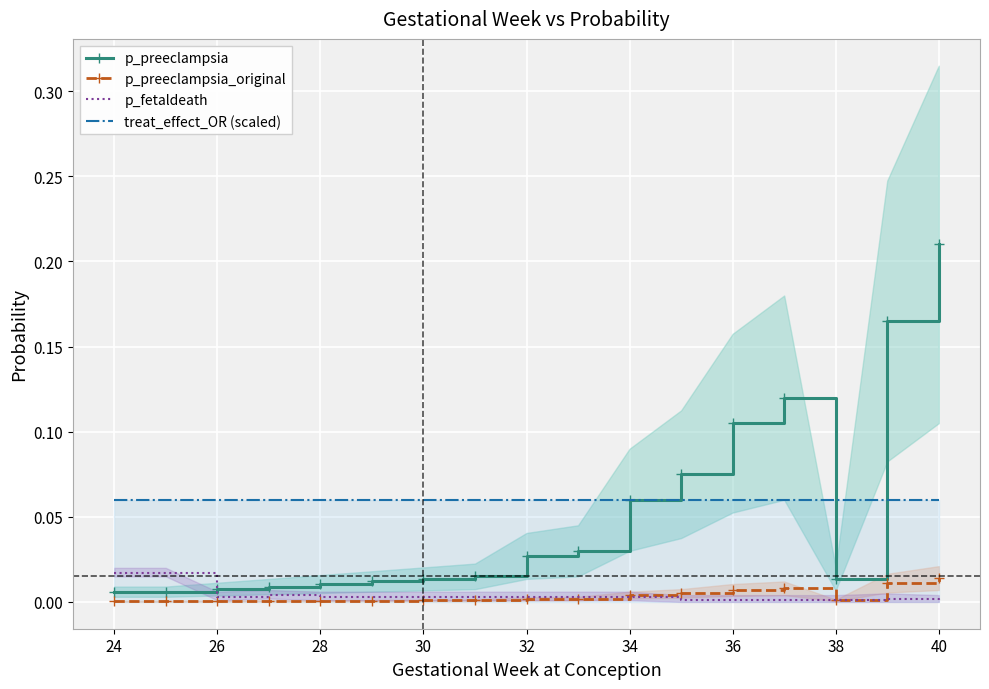

True or false: p_preeclampsia_original and p_fetaldeath cross at least once.

True